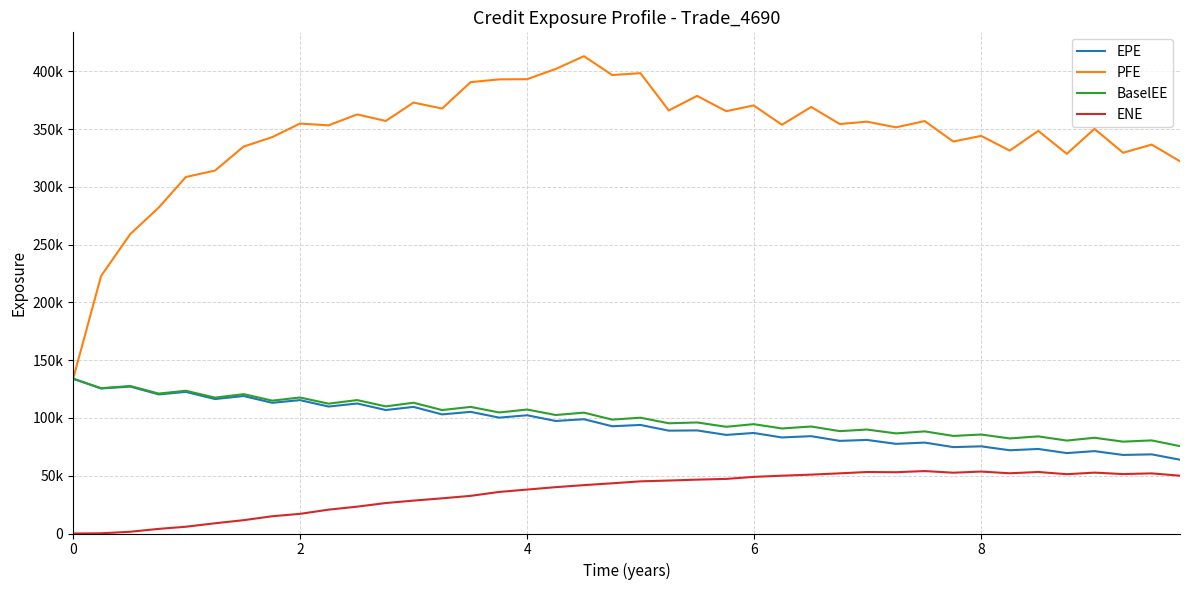

What are all the series names shown in the legend?

EPE, PFE, BaselEE, ENE